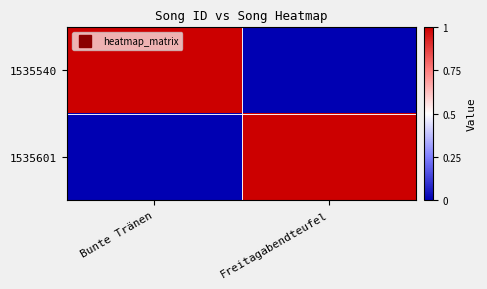

At Freitagabendteufel, list the series in order from largest to smallest.

1535601, 1535540